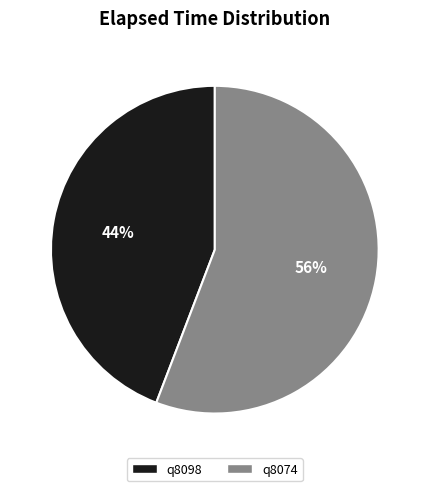

To the nearest percent, what percentage of the pie is q8074?

56%